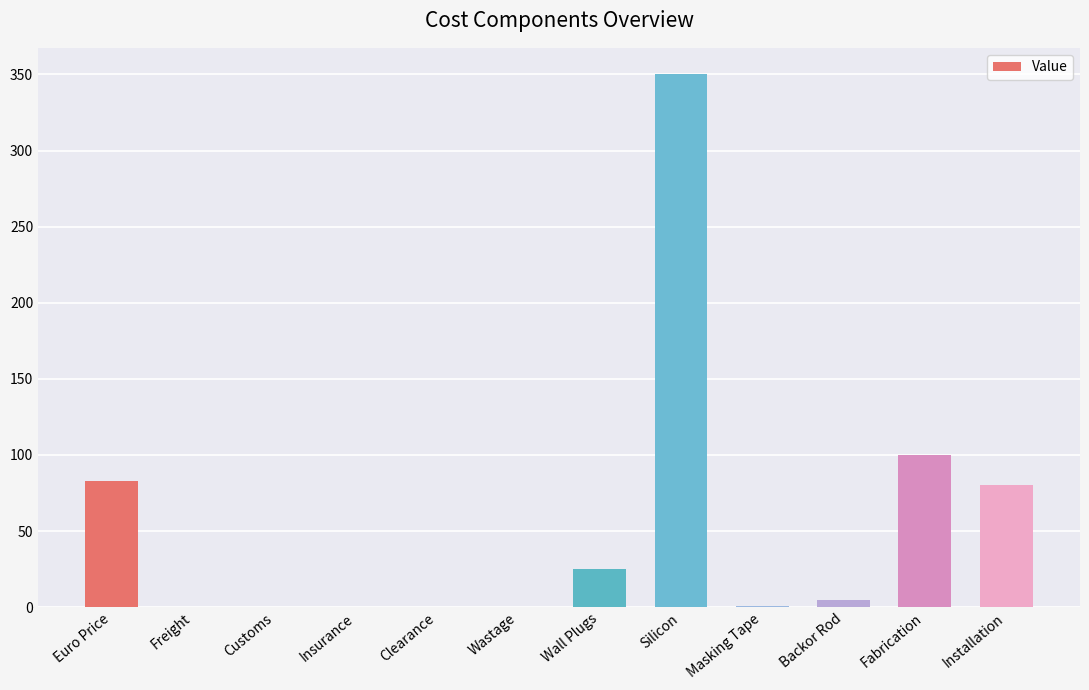

At which category does the chart reach its peak across all series?

Silicon